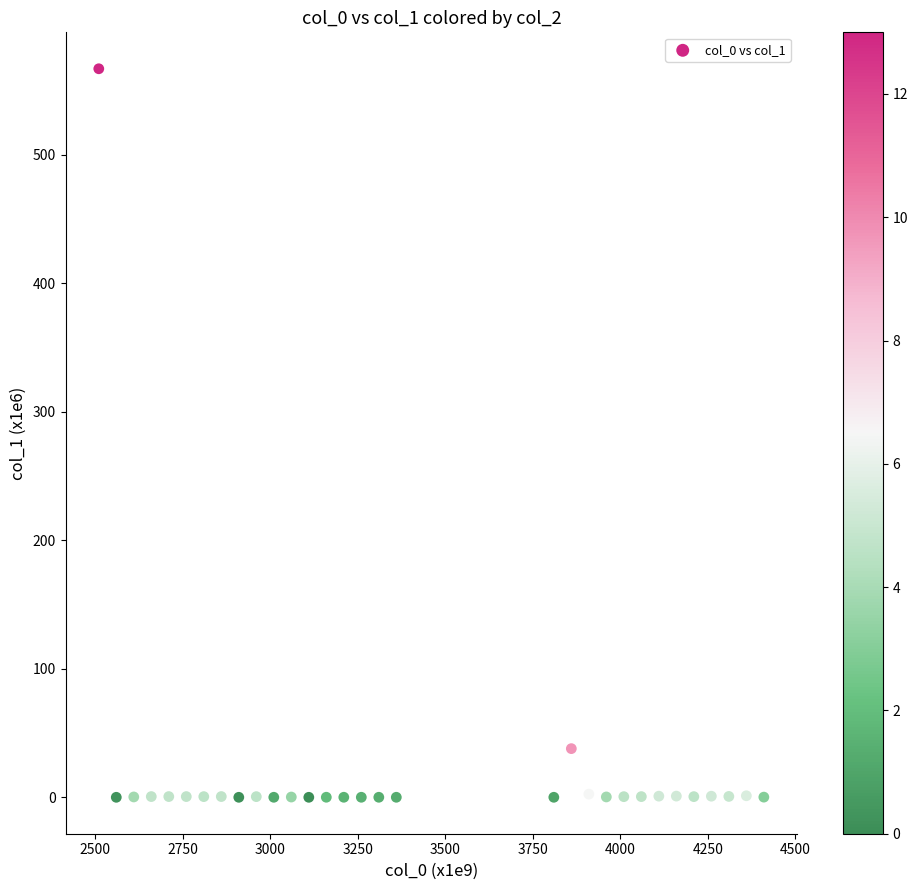

What Y value in the scatter plot is closest to 283?

37.9